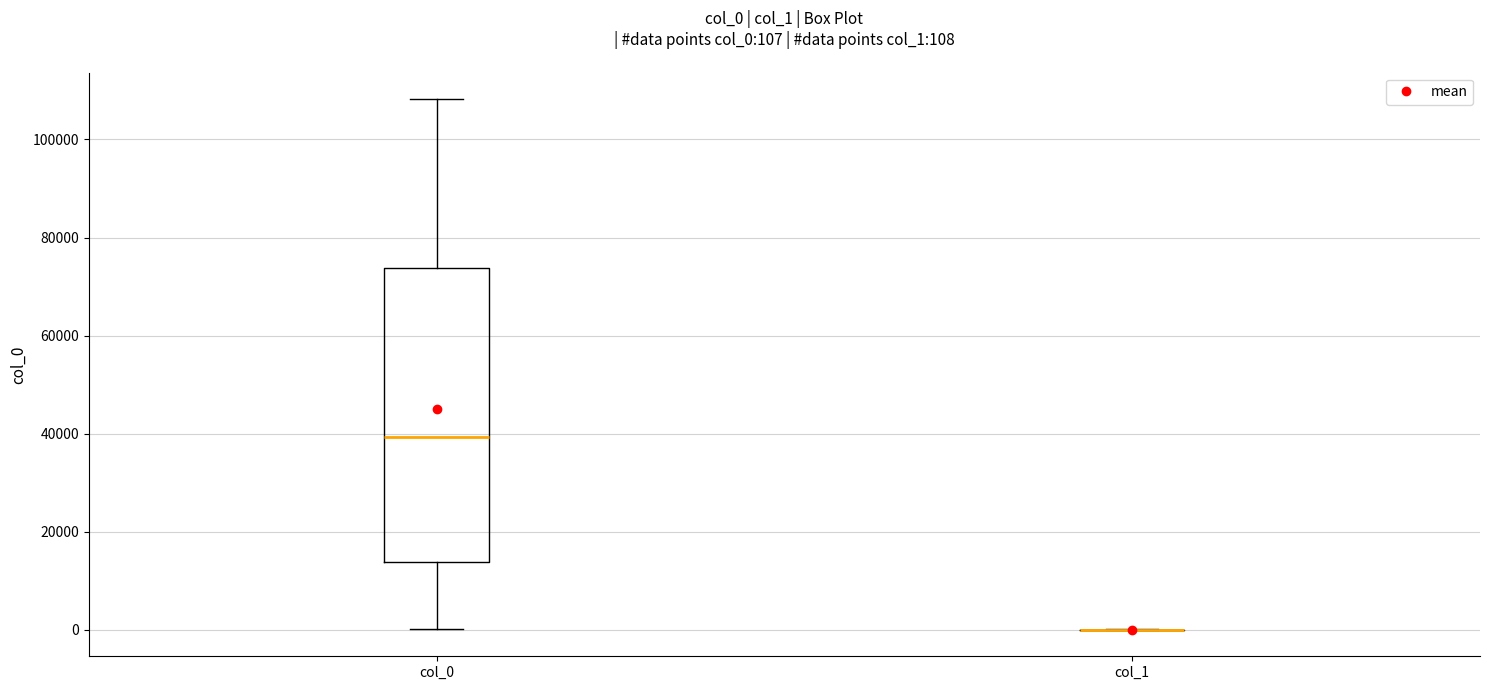

Which box is the tallest, from its lower edge to its upper edge?

col_0